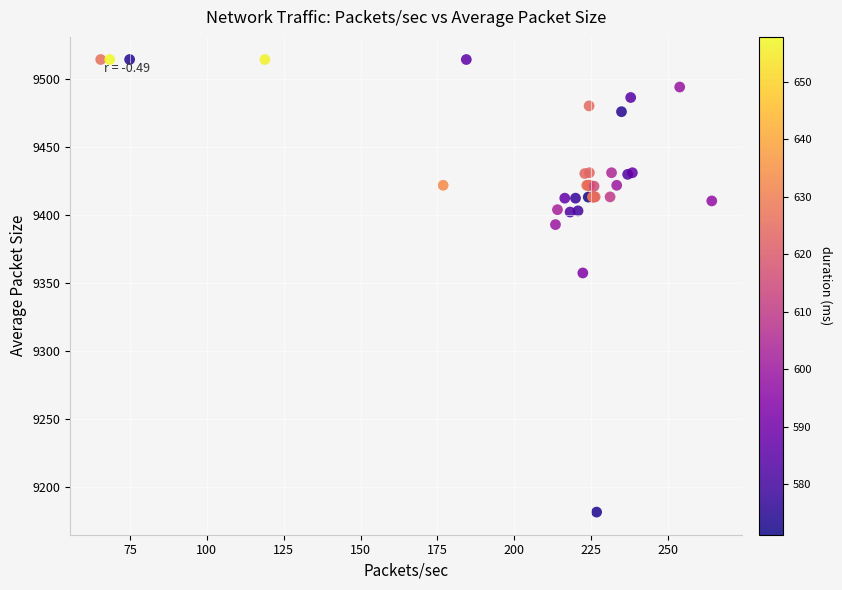

What Y value in the scatter plot is closest to 9347?

9357.4